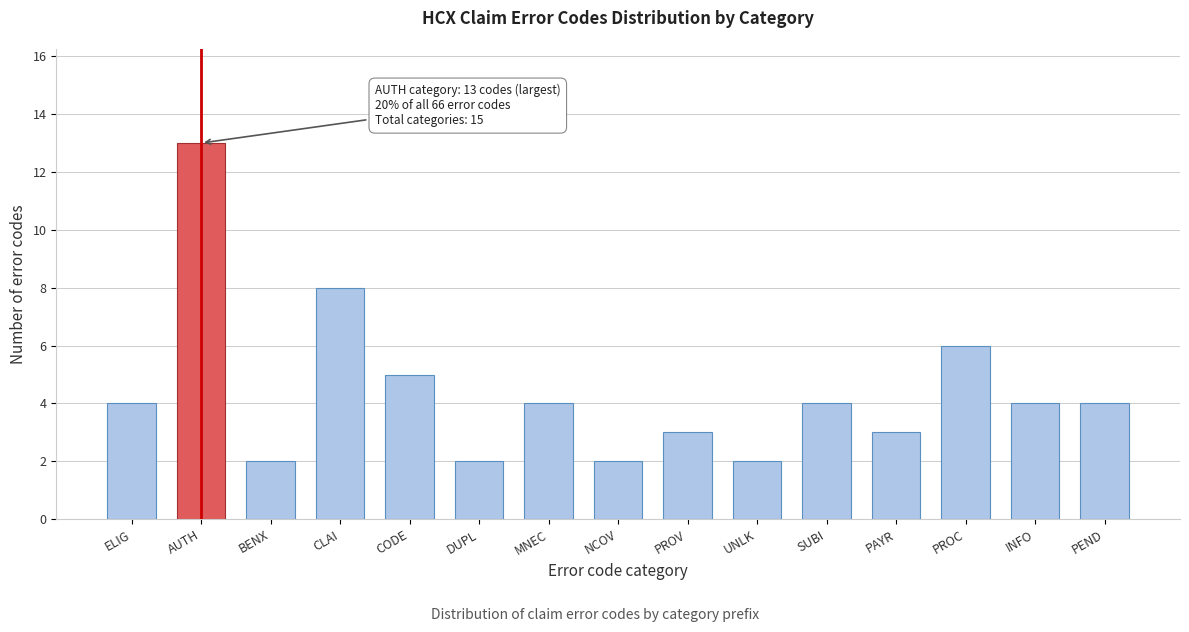

Reading left to right, what are all the values shown in this chart?

ELIG=4	AUTH=13	BENX=2	CLAI=8	CODE=5	DUPL=2	MNEC=4	NCOV=2	PROV=3	UNLK=2	SUBI=4	PAYR=3	PROC=6	INFO=4	PEND=4